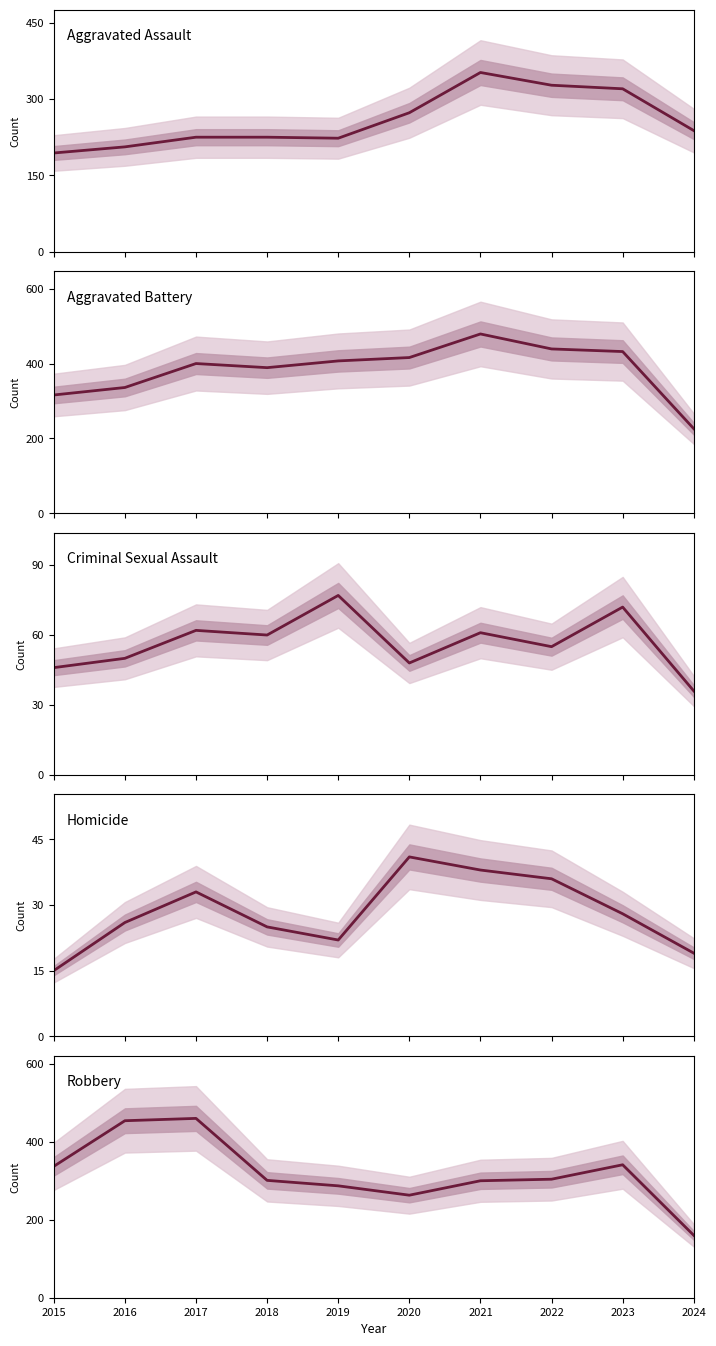

List the series in order of their peak value, lowest first.

Homicide, Criminal Sexual Assault, Aggravated Assault, Robbery, Aggravated Battery